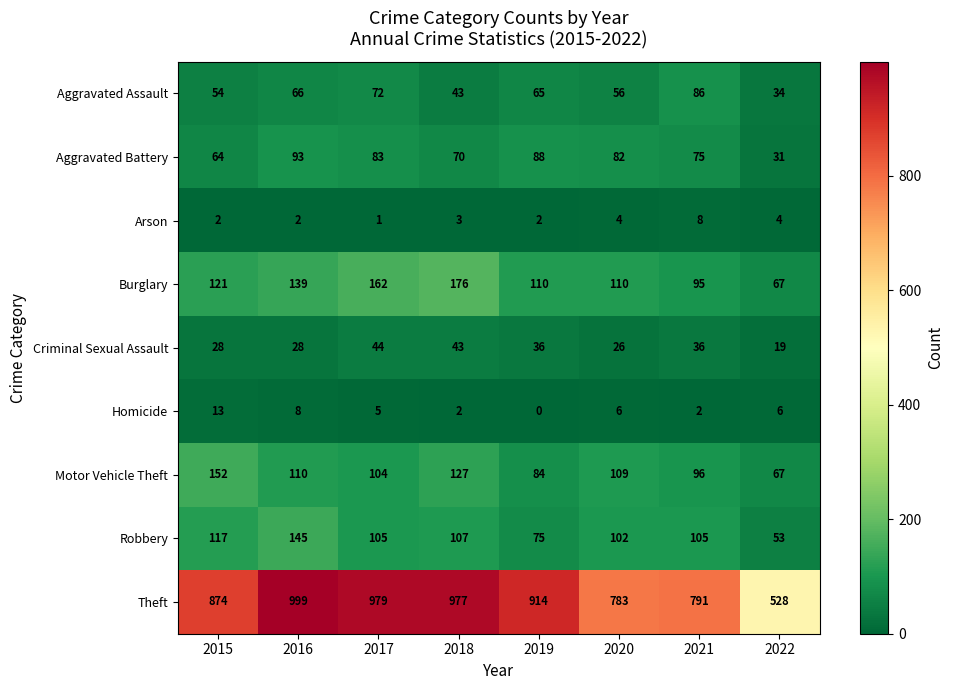

How many data points does each series have?

8